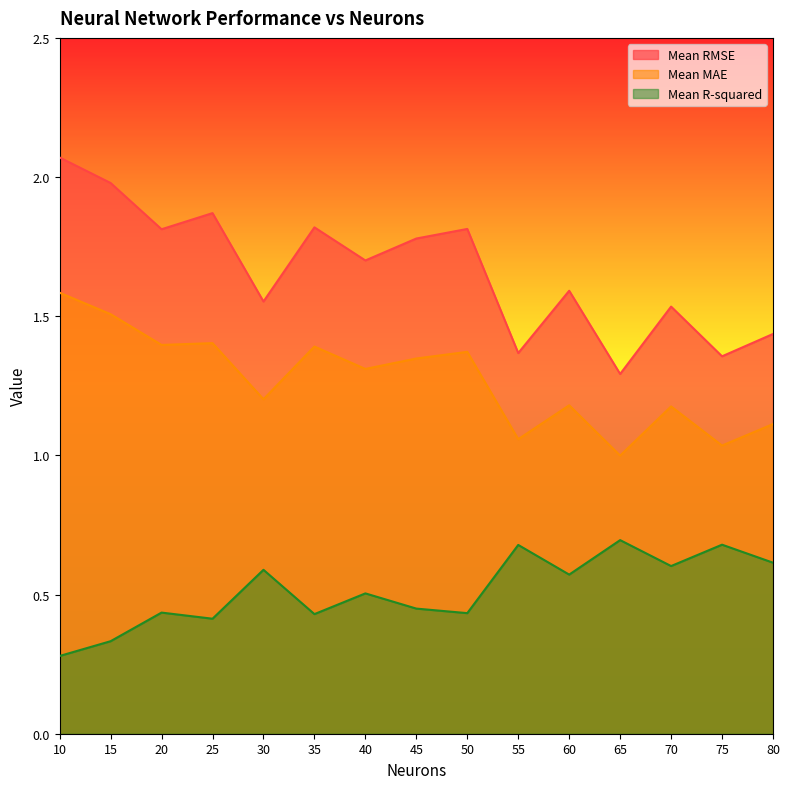

What is the spread (max minus min) of values at 45?

1.3